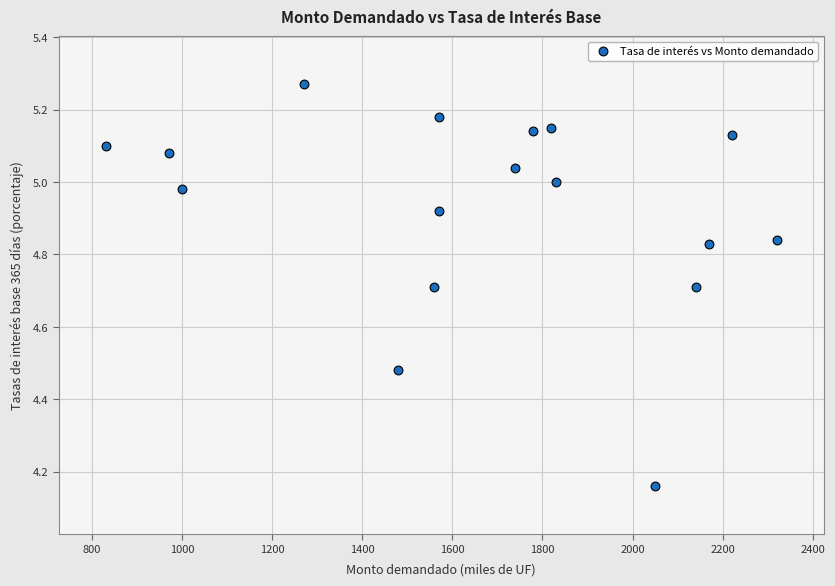

What is the range of Y values (max minus min)?

1.1